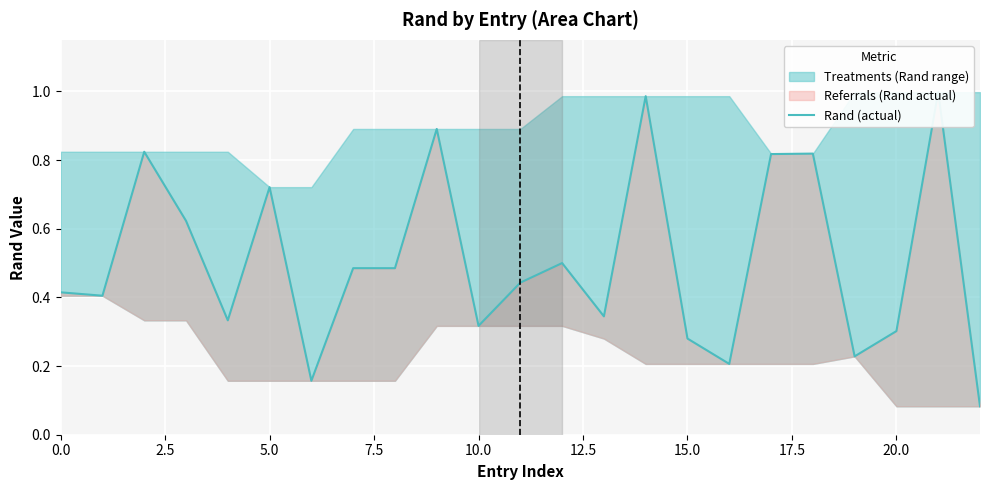

Which category has the lowest value across all series?

22